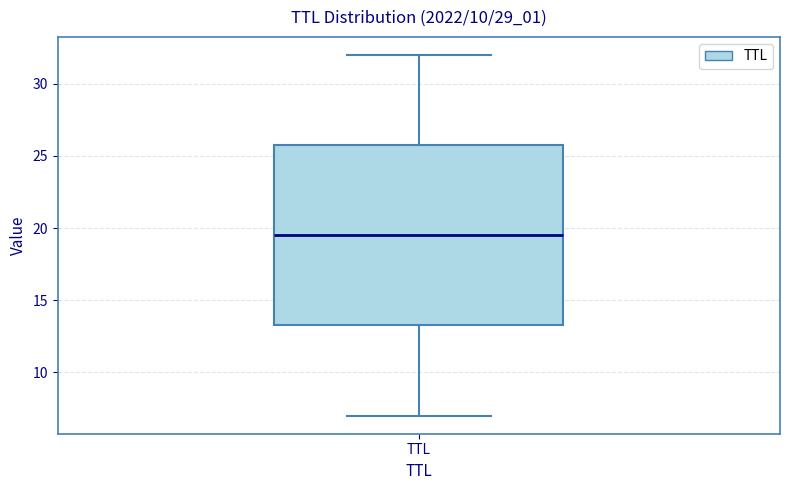

Where does the upper whisker of the box for TTL end on the y-axis? The values are not printed on the chart, so give them approximately, as read against the axis.

32.0